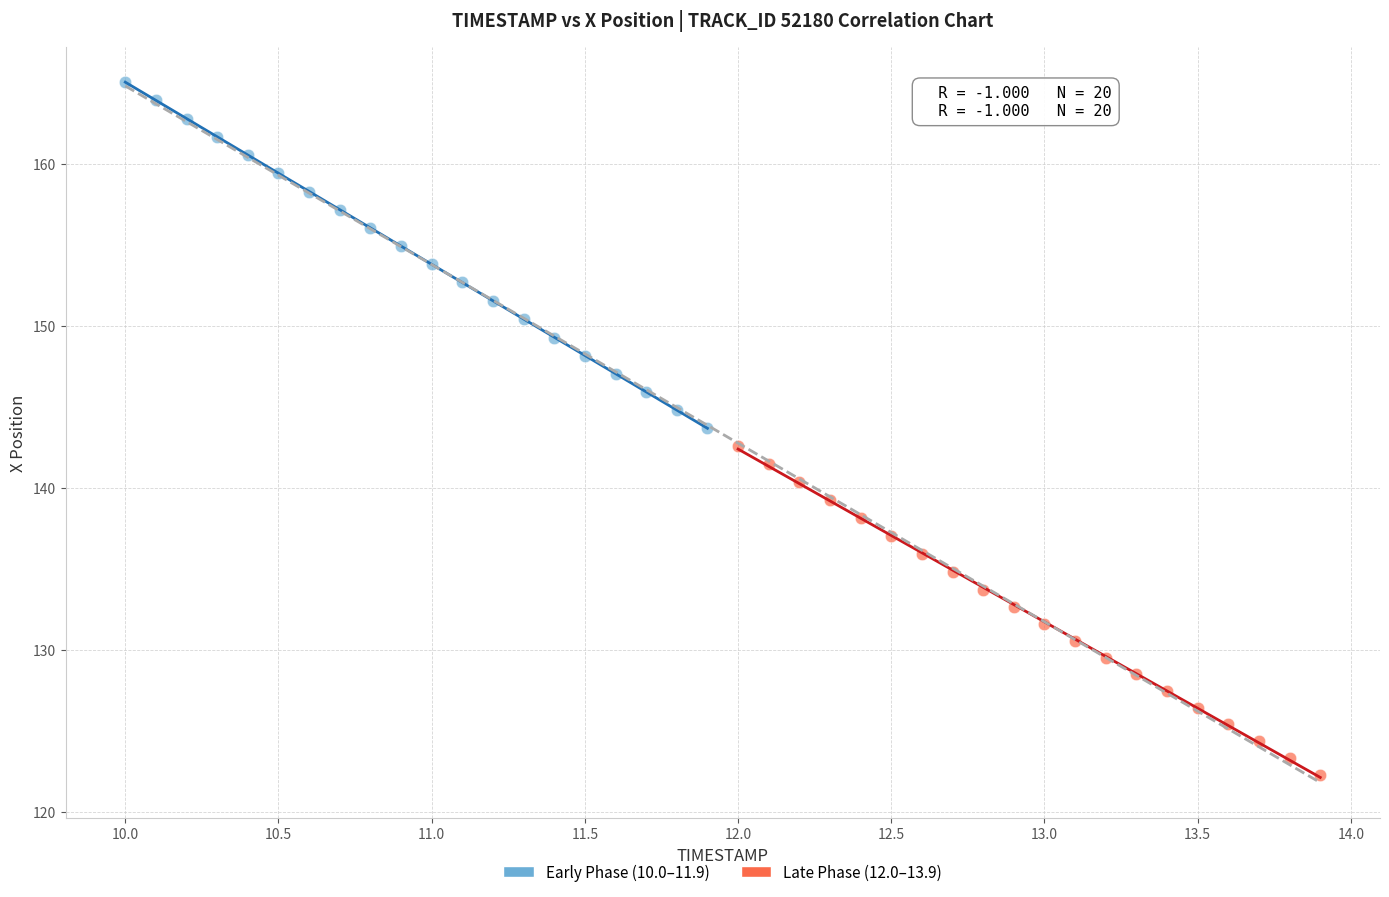

Which series contains the lowest Y value?

Late Phase (12.0–13.9)